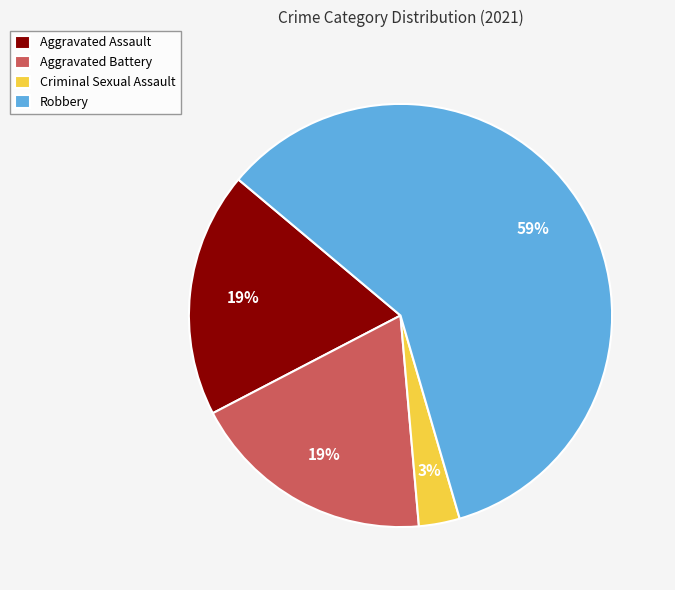

Combined, do Robbery and Aggravated Battery account for over 50%?

Yes